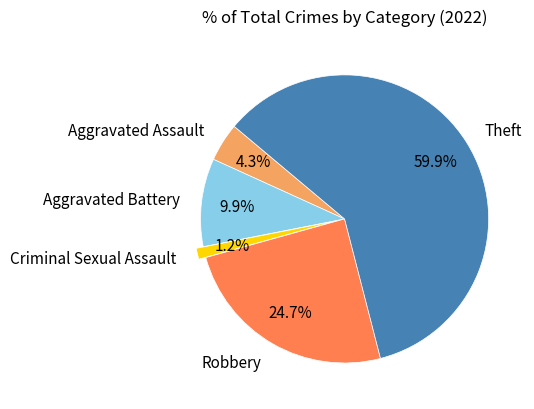

To the nearest percent, what is the difference between the largest and smallest slice percentages?

59%